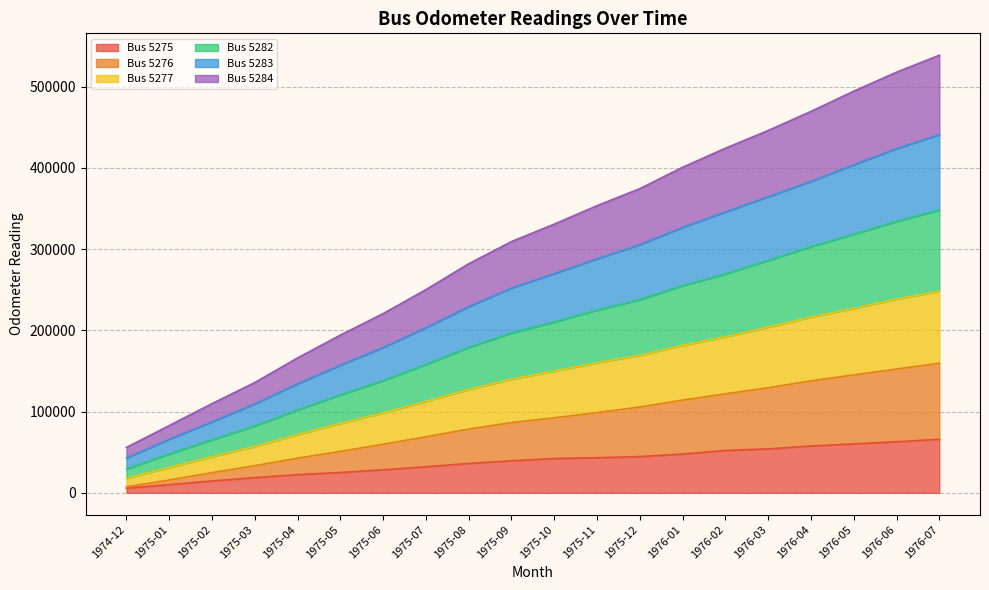

What are all the series names shown in the legend?

Bus 5275, Bus 5276, Bus 5277, Bus 5282, Bus 5283, Bus 5284